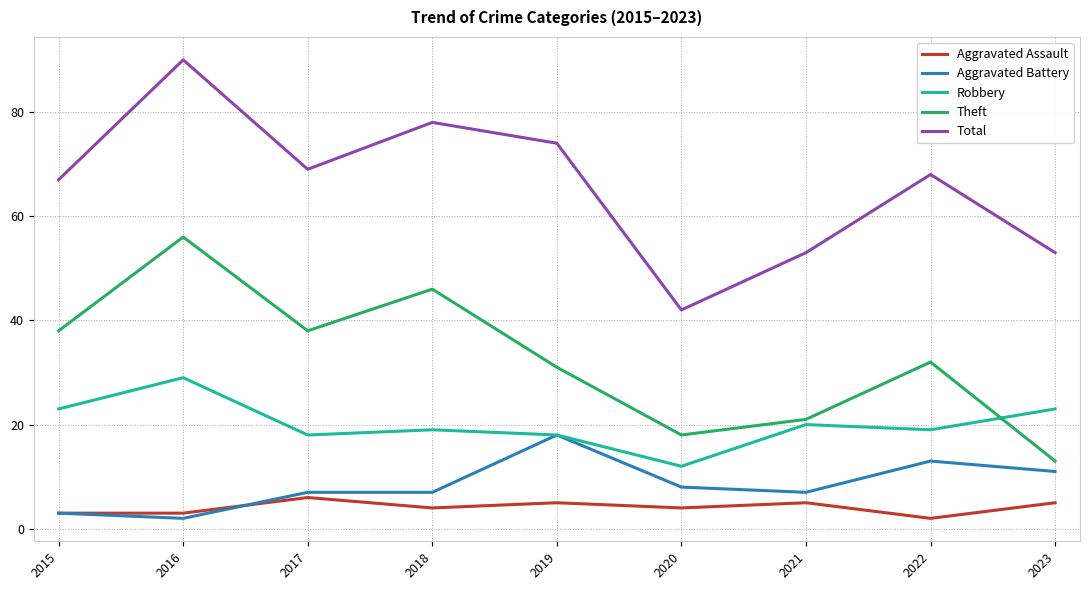

What is the lowest value of the Total series?

42